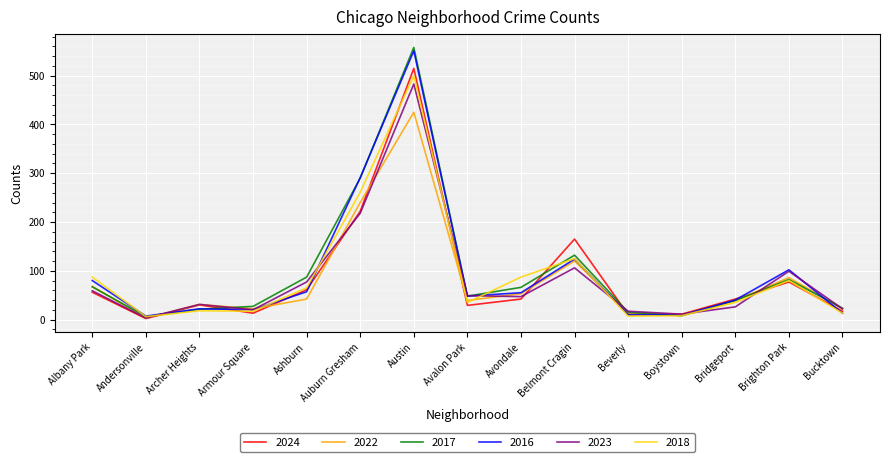

Read the 2023 value at Archer Heights.

31